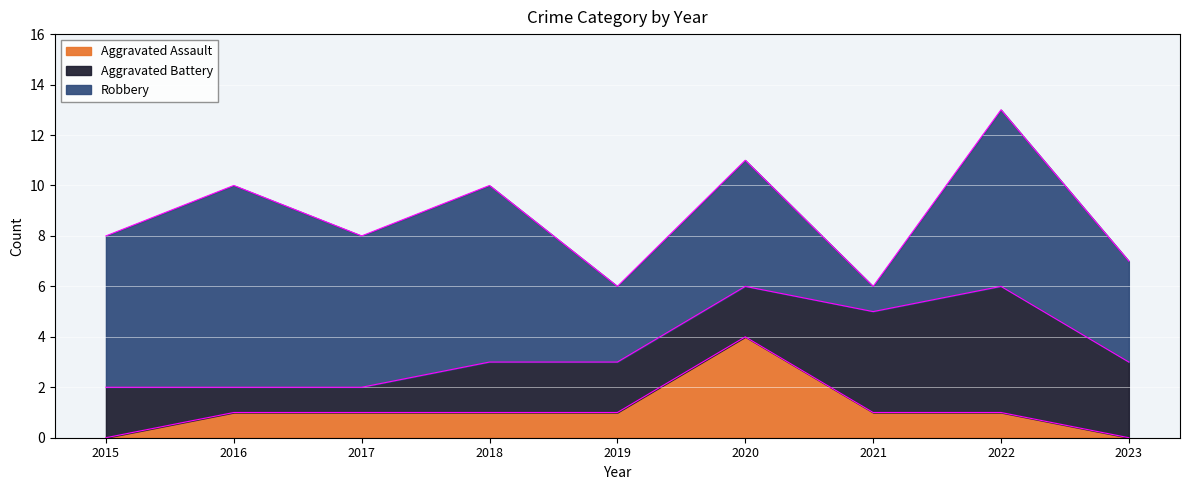

At which label does Aggravated Battery first exceed 2?

2021